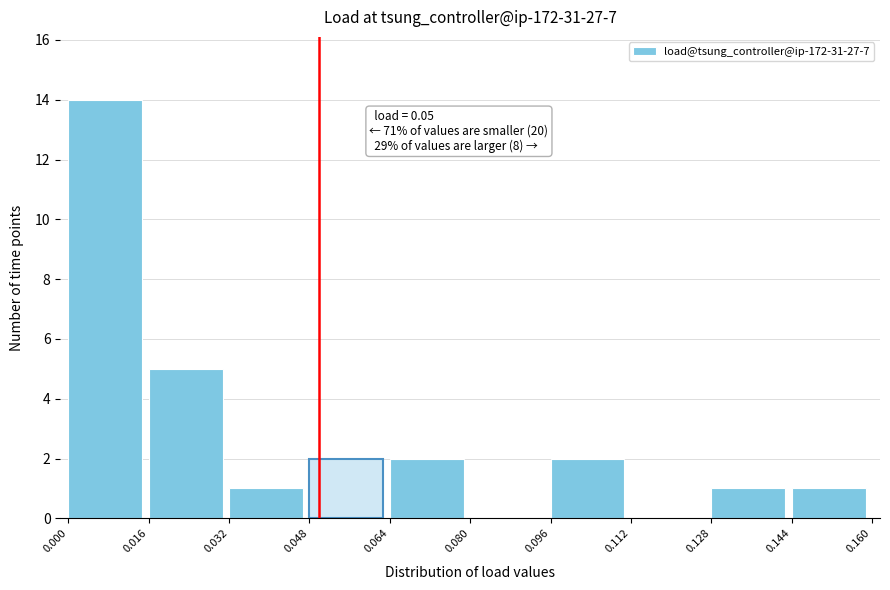

Which range on the x-axis has the tallest bar?

0.000 to 0.016